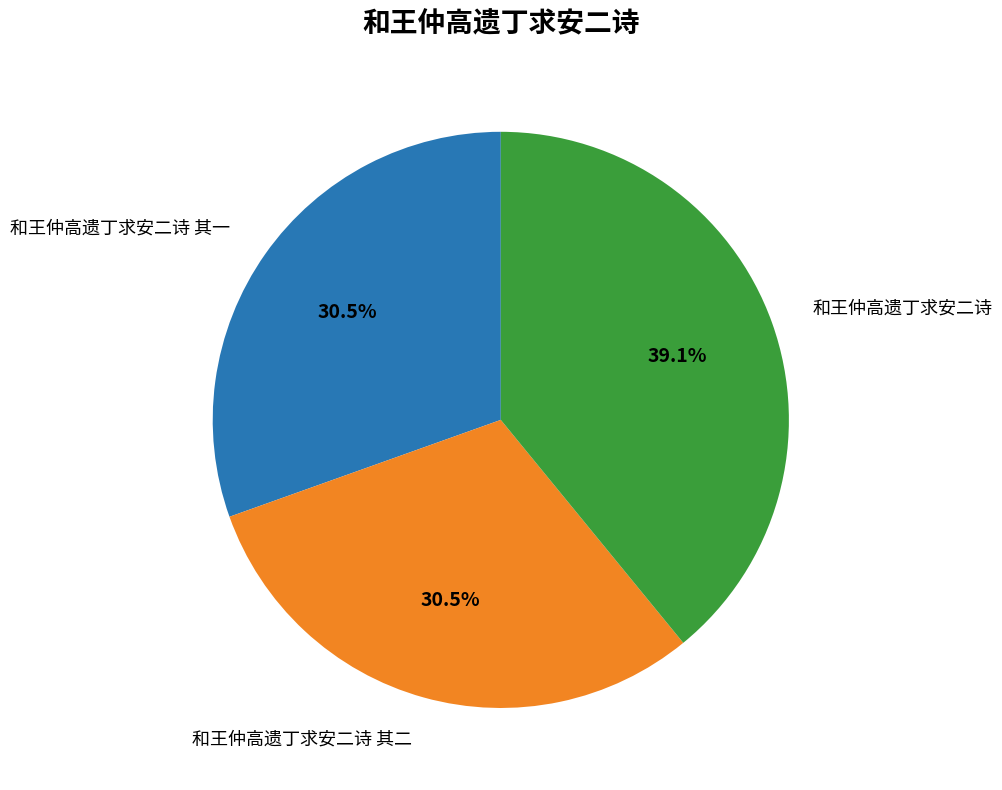

Is there a majority slice in this chart?

No